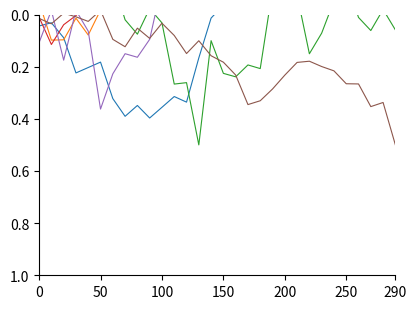

What is the highest value of the onshore wind es series?

0.5